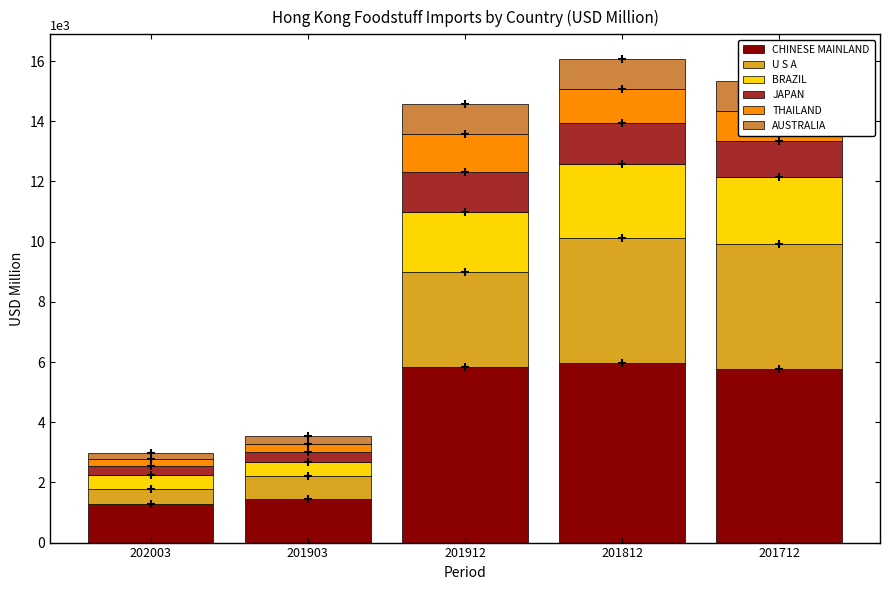

How many bars are there in each group?

6